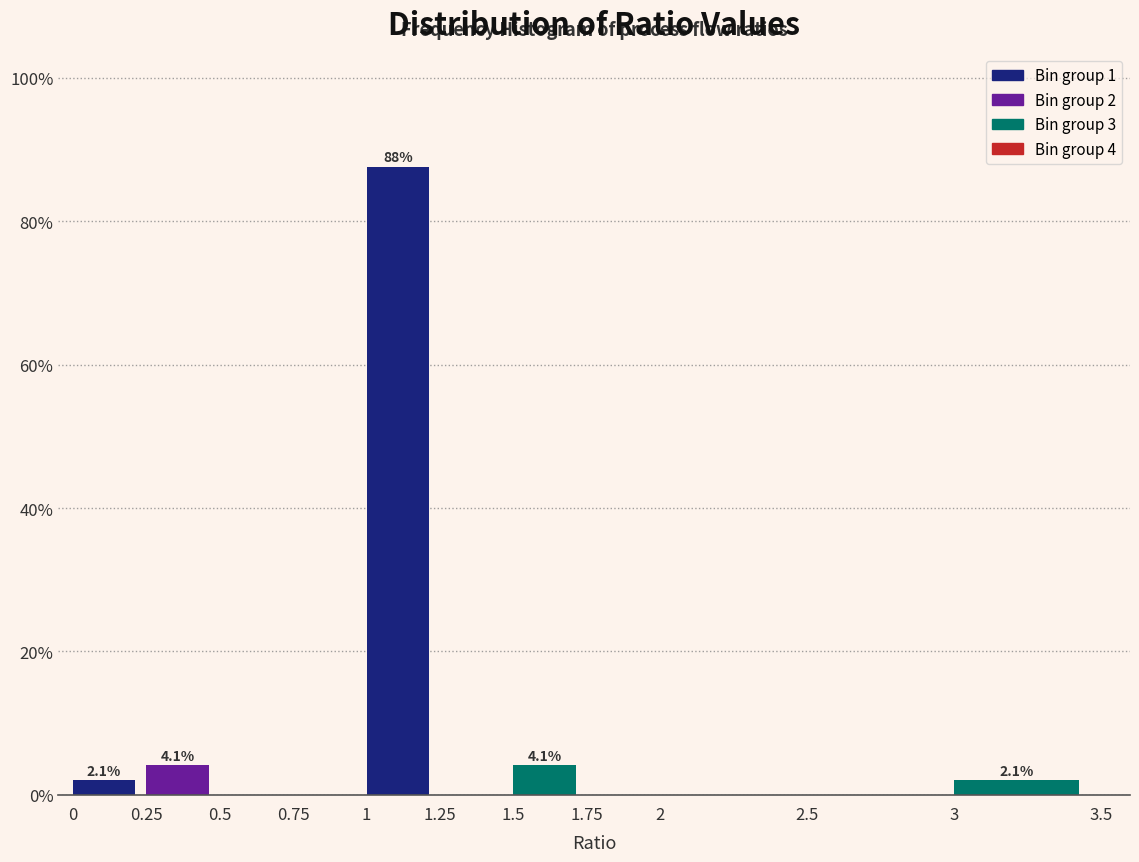

Which range on the x-axis has the tallest bar?

1 to 1.25